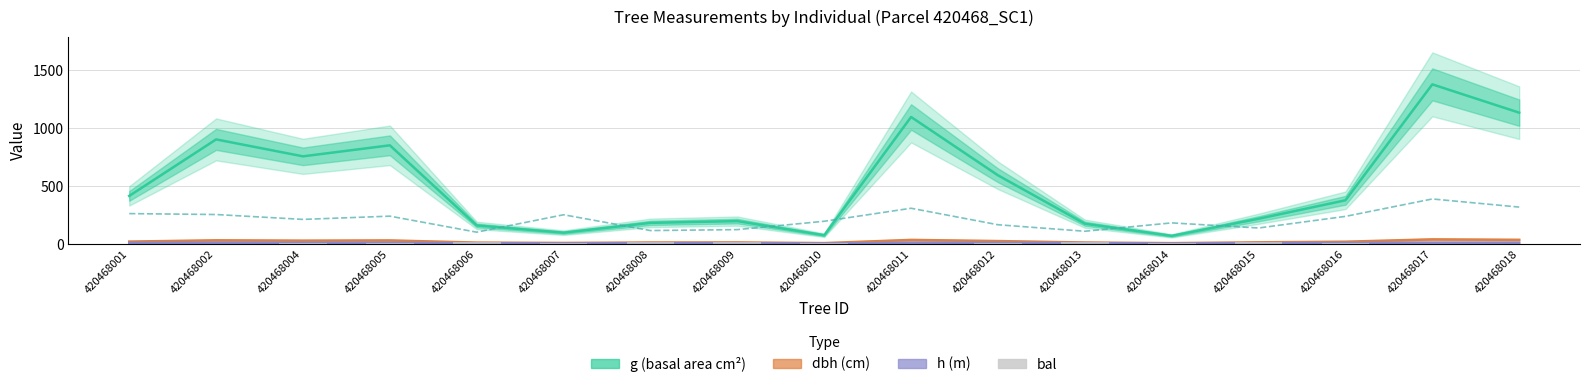

Rank the series at 420468008 from highest to lowest value.

g (basal area cm²), g_ha ×200, bal, dbh (cm), h (m)